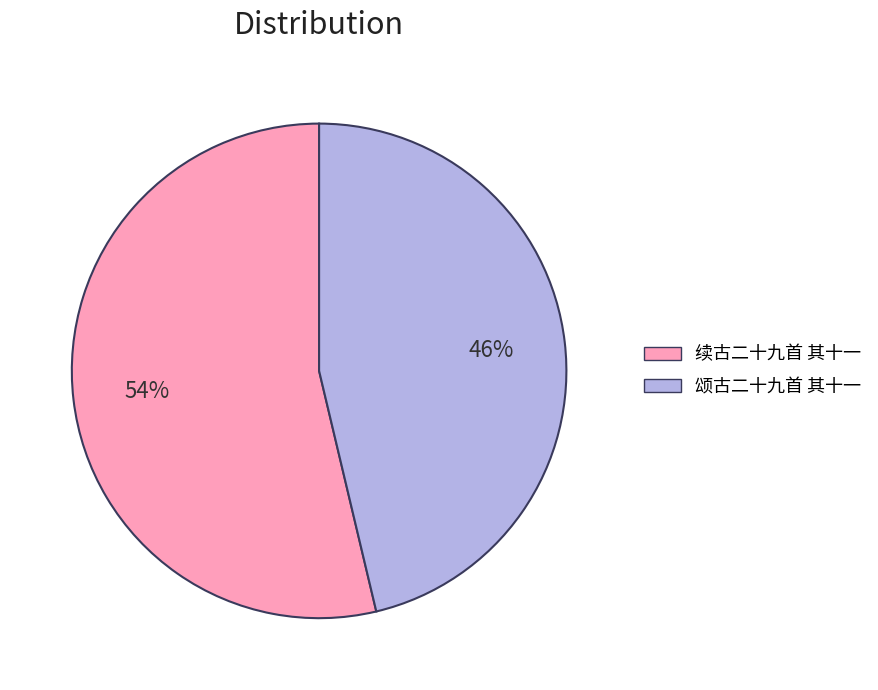

To the nearest percent, what is the combined percentage of 续古二十九首 其十一 and 颂古二十九首 其十一?

100%